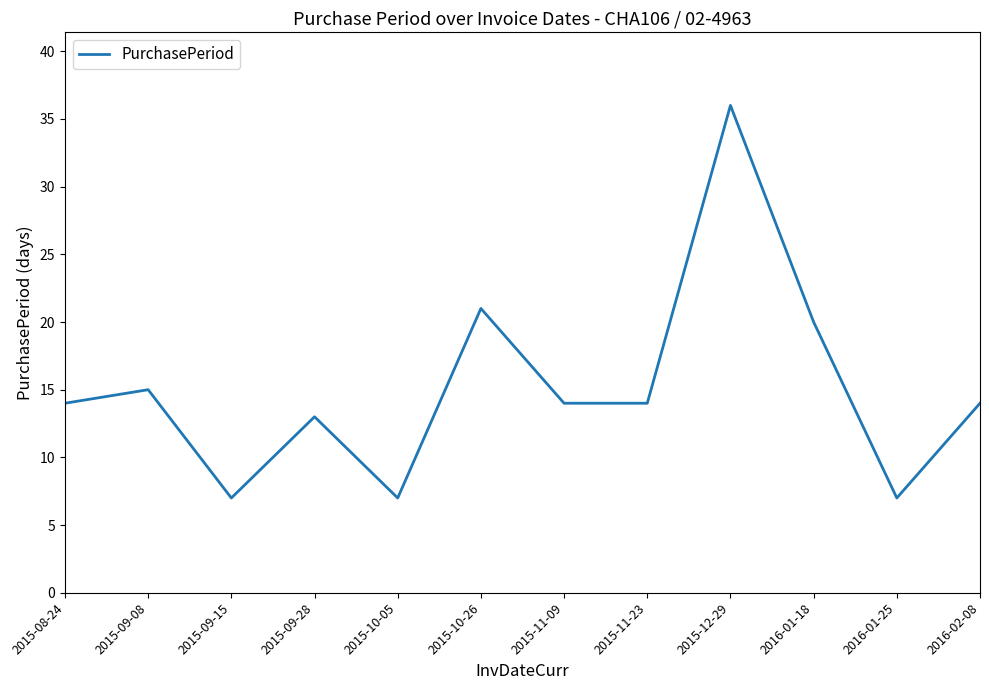

What is the difference between the maximum and minimum values?

29